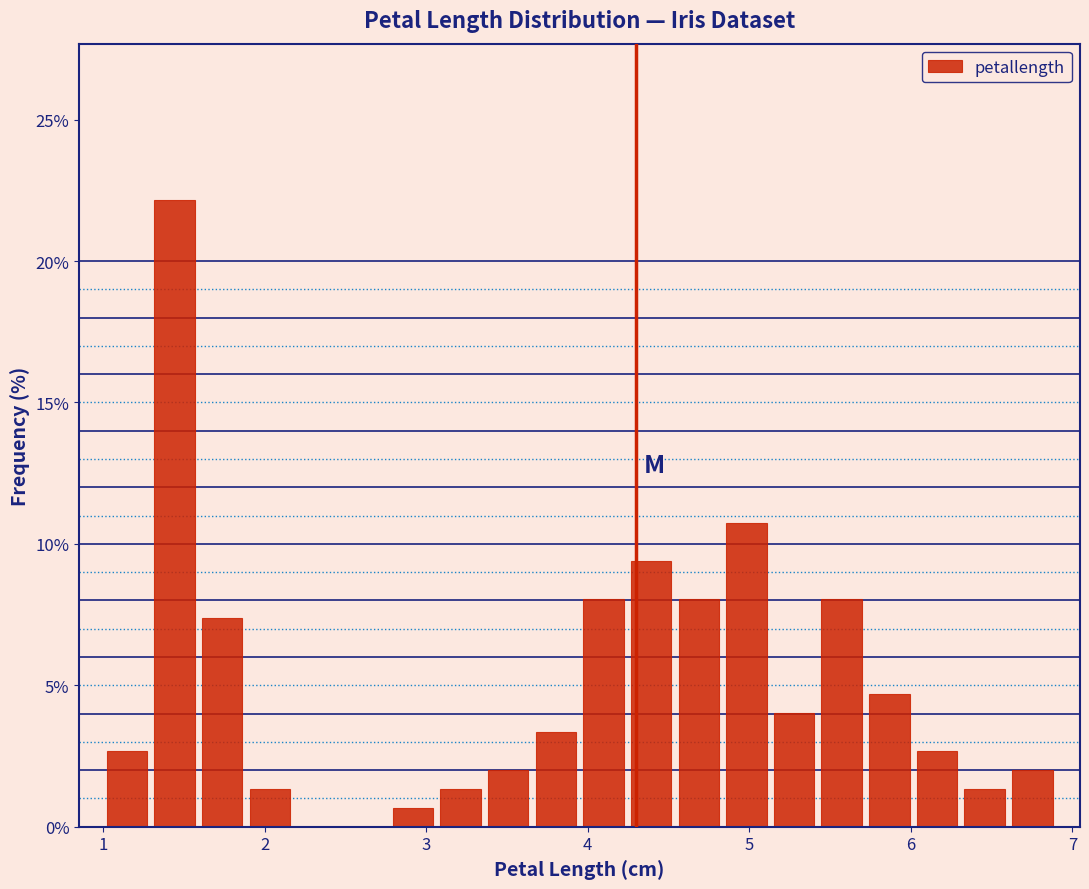

Read against the x-axis, roughly where is the centre of the tallest bar?

1.4